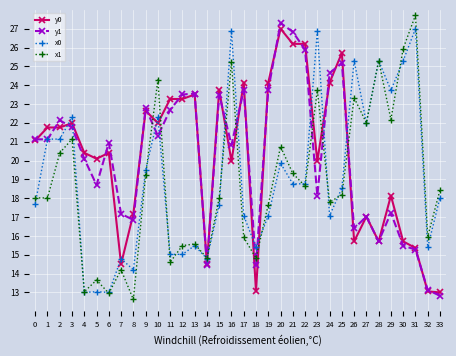

How many values in the y0 series are below 21?

17